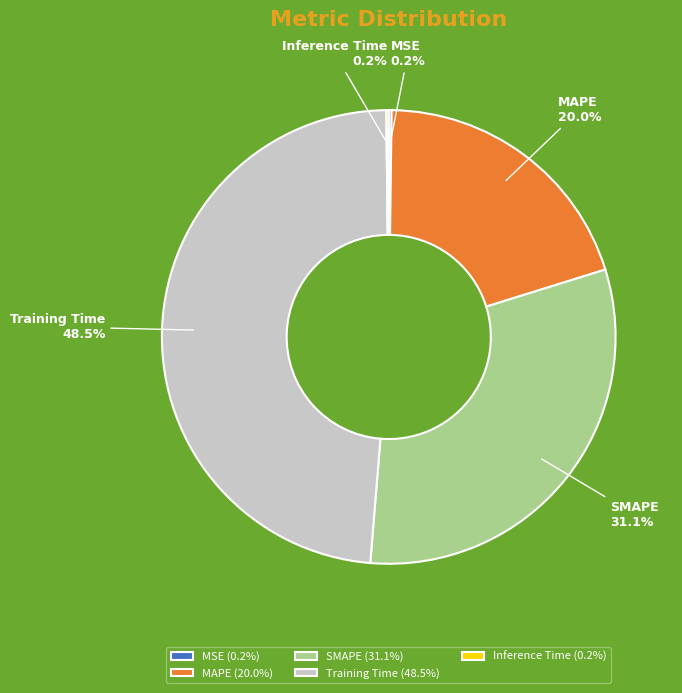

How much of the chart is everything except SMAPE?

68.9%